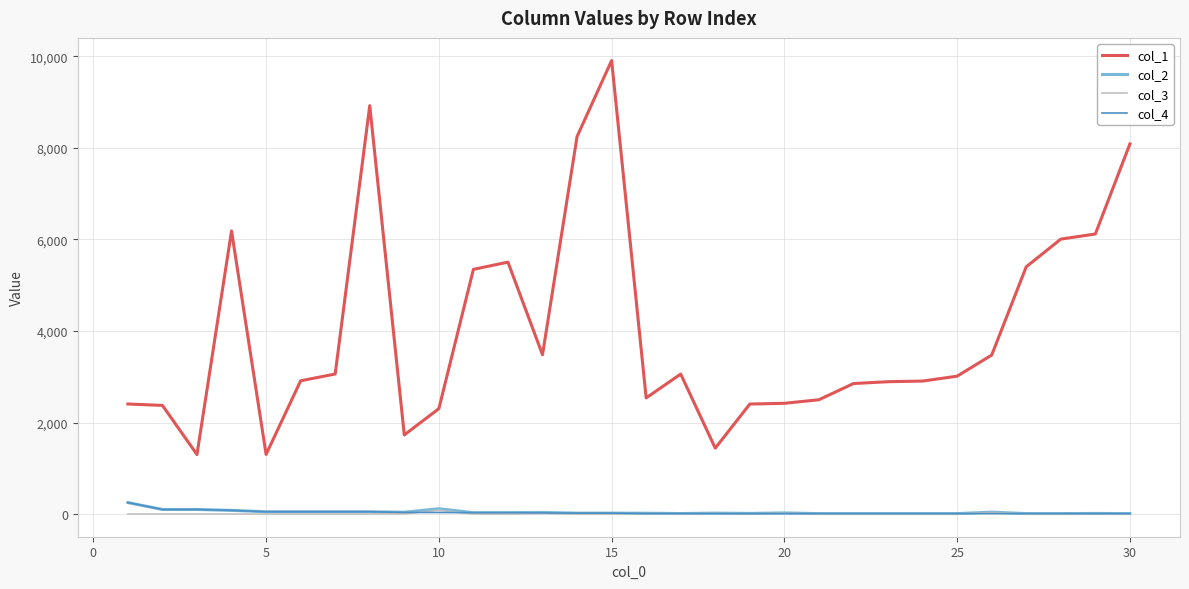

How many values in the col_3 series exceed 0?

9